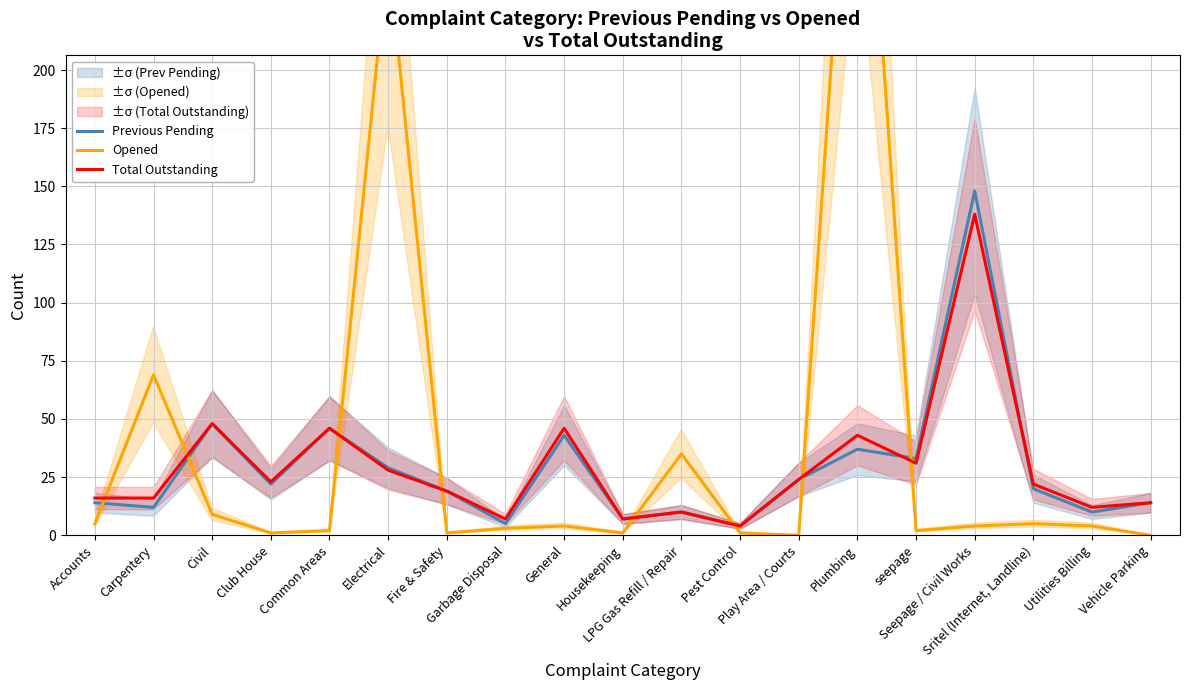

How many interior local valleys does the Previous Pending series have?

7